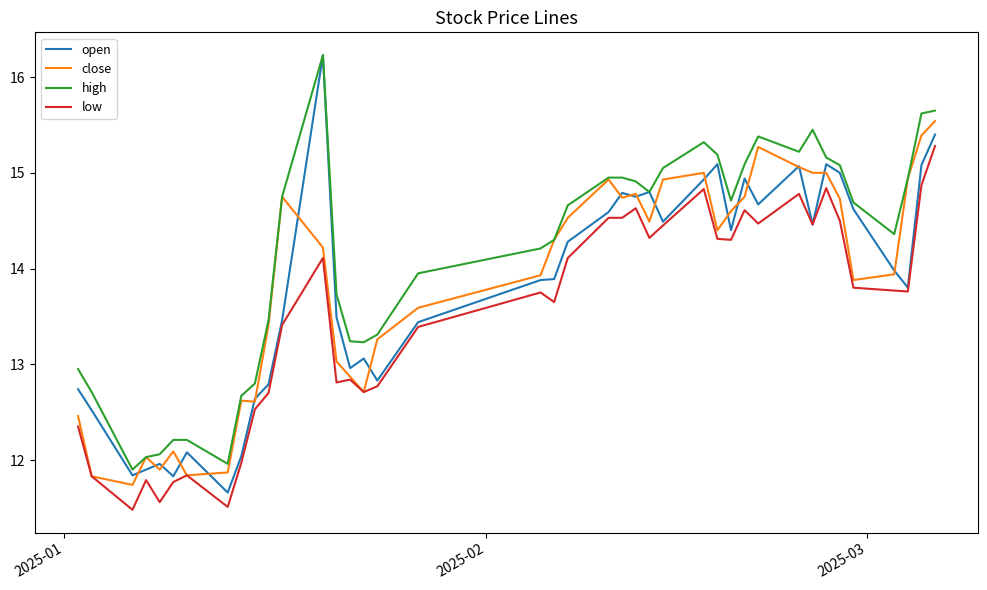

What is the sum of all open values?

551.5